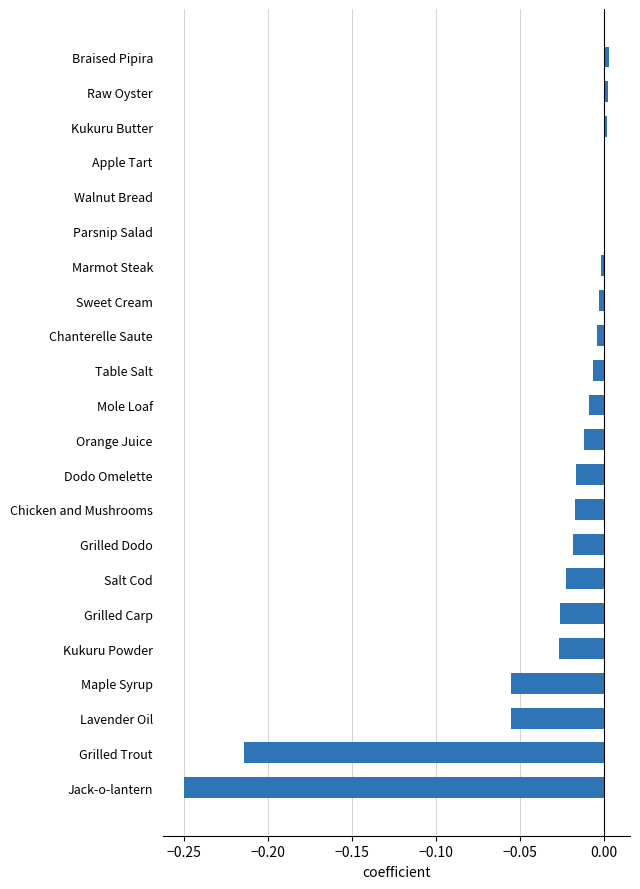

The chart shows a value of -0.0 at Lavender Oil. True or false?

False